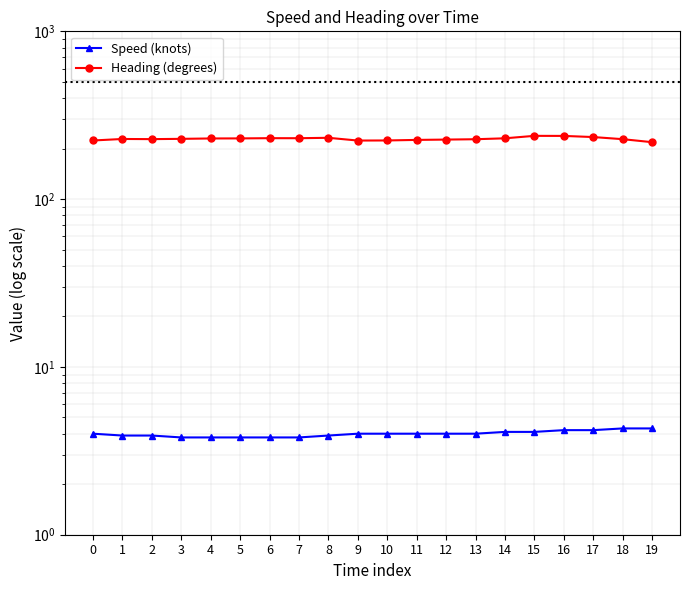

True or false: Heading (degrees) has more than 0 interior local peaks.

True